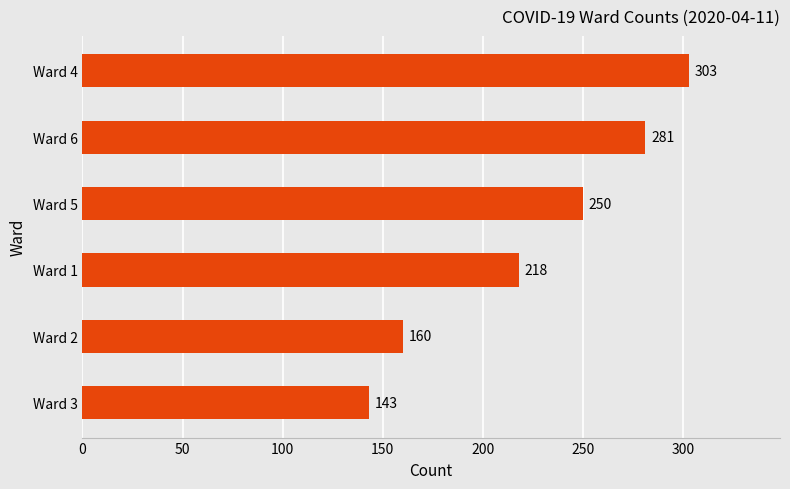

Reading bottom to top, extract all data points from this chart.

Ward 3=143	Ward 2=160	Ward 1=218	Ward 5=250	Ward 6=281	Ward 4=303